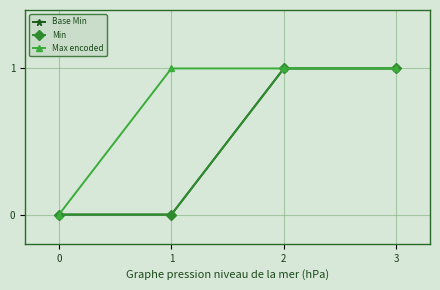

What are all the series names shown in the legend?

Base Min, Min, Max encoded